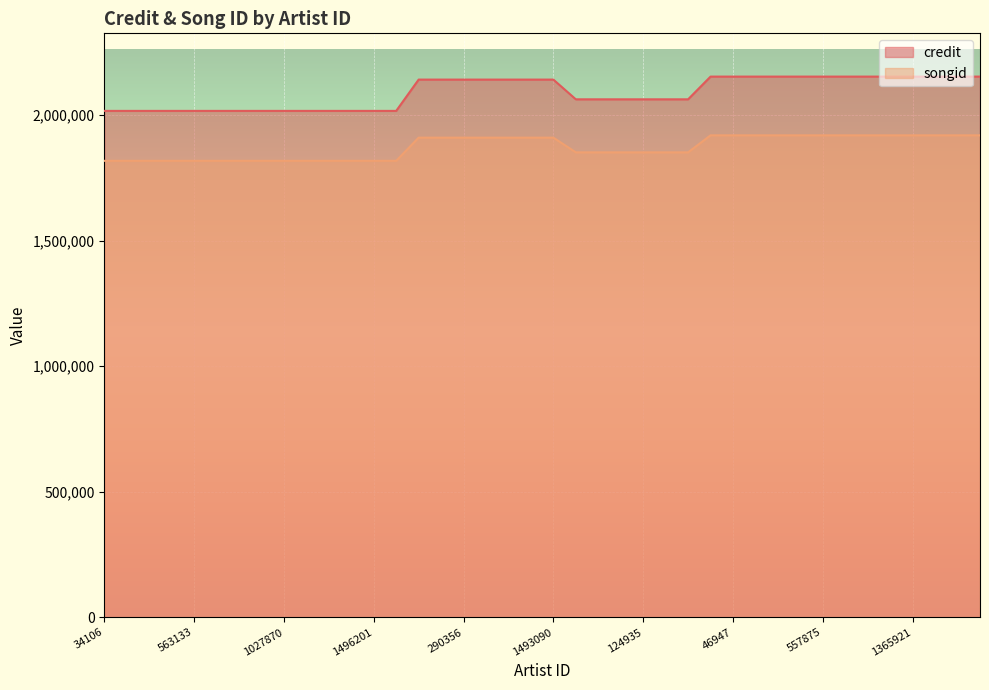

True or false: songid and credit intersect in this chart.

False